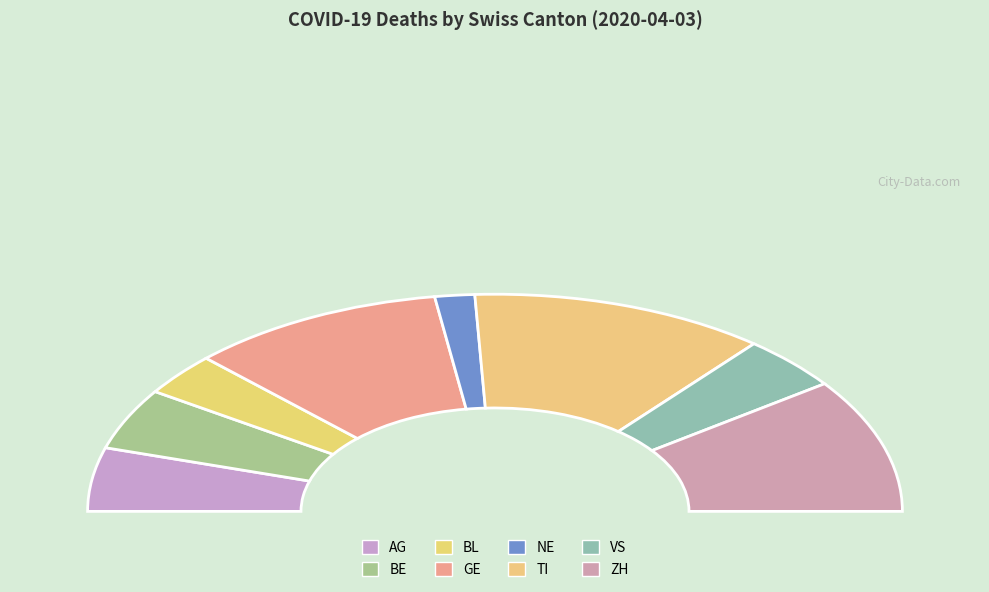

Do AG and BL together represent more than half of the pie?

No